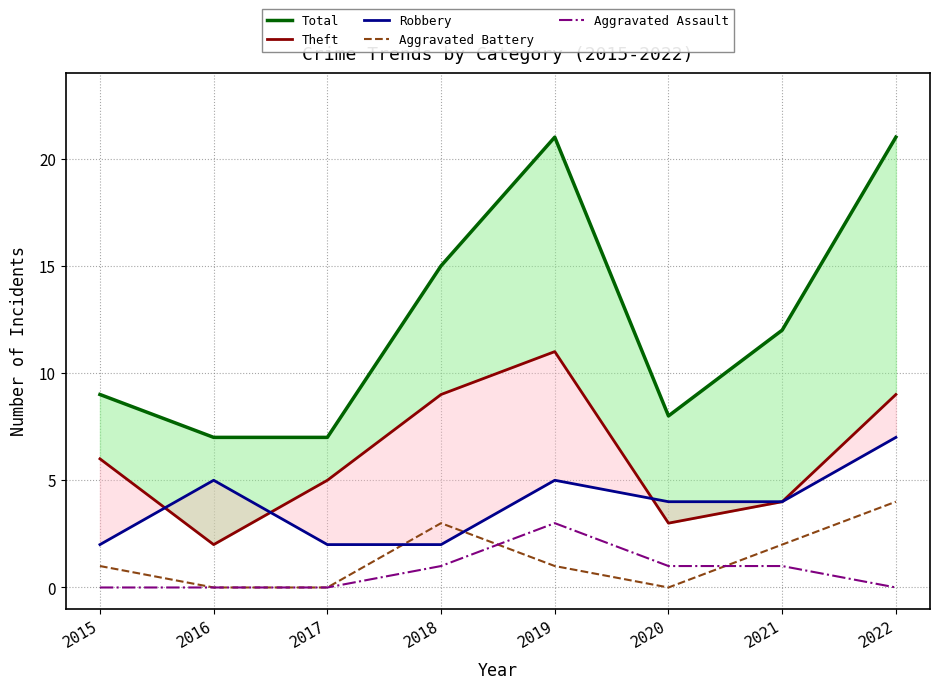

What are all the series names shown in the legend?

Total, Theft, Robbery, Aggravated Battery, Aggravated Assault